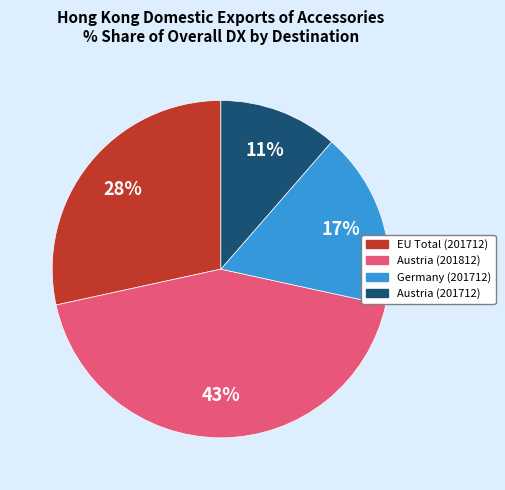

Approximately how many times larger is the value at EU Total (201712) compared to Austria (201712)?

2.5